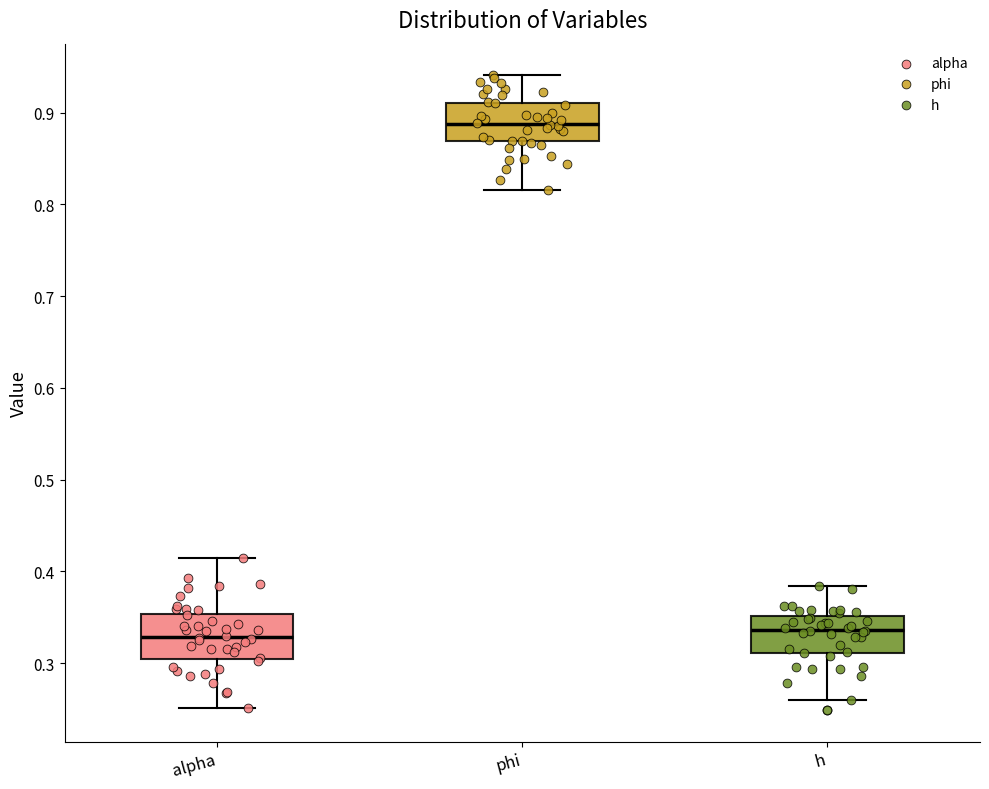

Reading left to right, read every box against the y-axis: the position of its median line, the range the box covers, and the ends of its whiskers. The values are not printed on the chart, so give them approximately, as read against the axis.

alpha: median 0.33, box 0.31 to 0.35, whiskers 0.25 to 0.41
phi: median 0.89, box 0.87 to 0.91, whiskers 0.82 to 0.94
h: median 0.34, box 0.31 to 0.35, whiskers 0.26 to 0.38